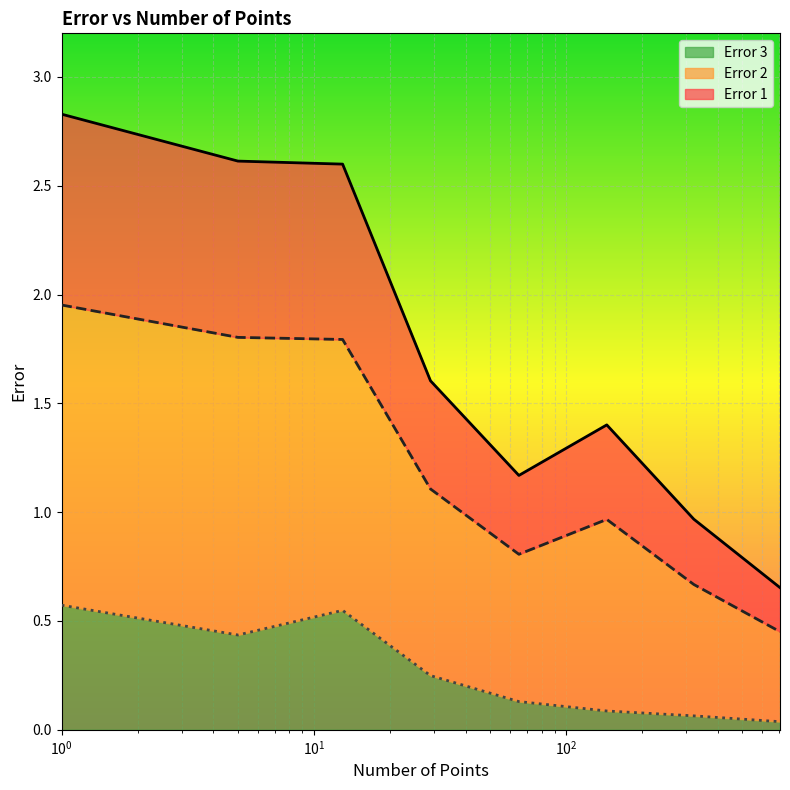

What are all the series names shown in the legend?

Error 3, Error 2, Error 1